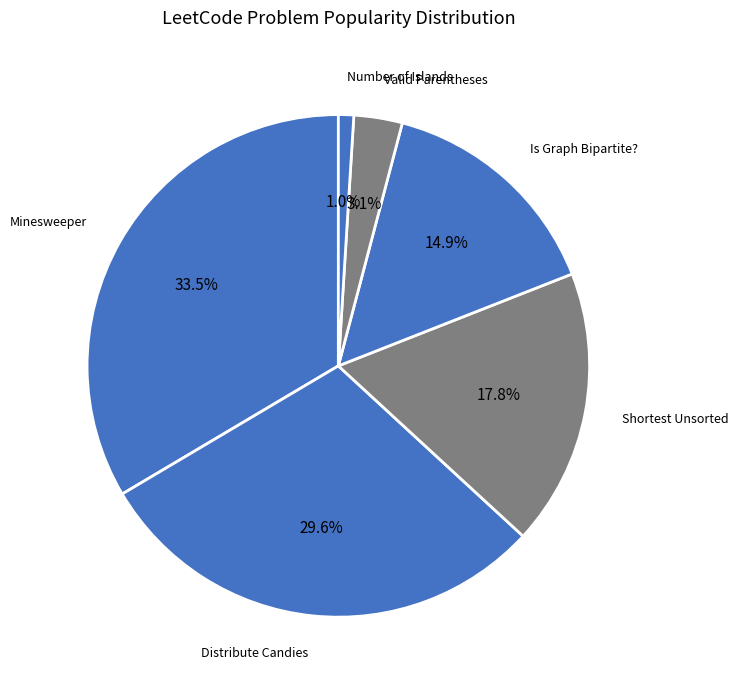

How many slices are in this pie chart?

6